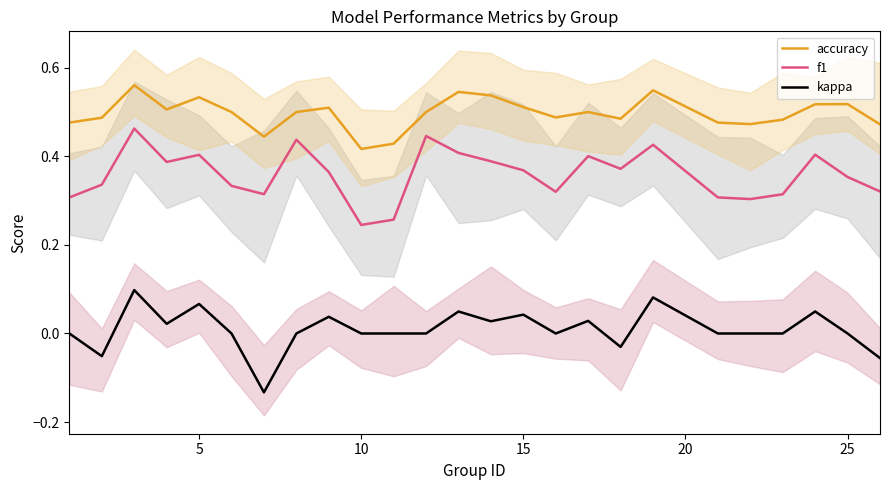

True or false: f1 and kappa cross at least once.

False